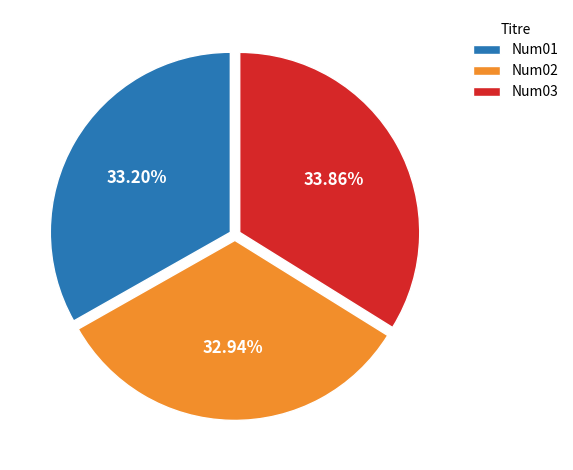

Approximately how many times larger is the value at Num02 compared to Num03?

1.0